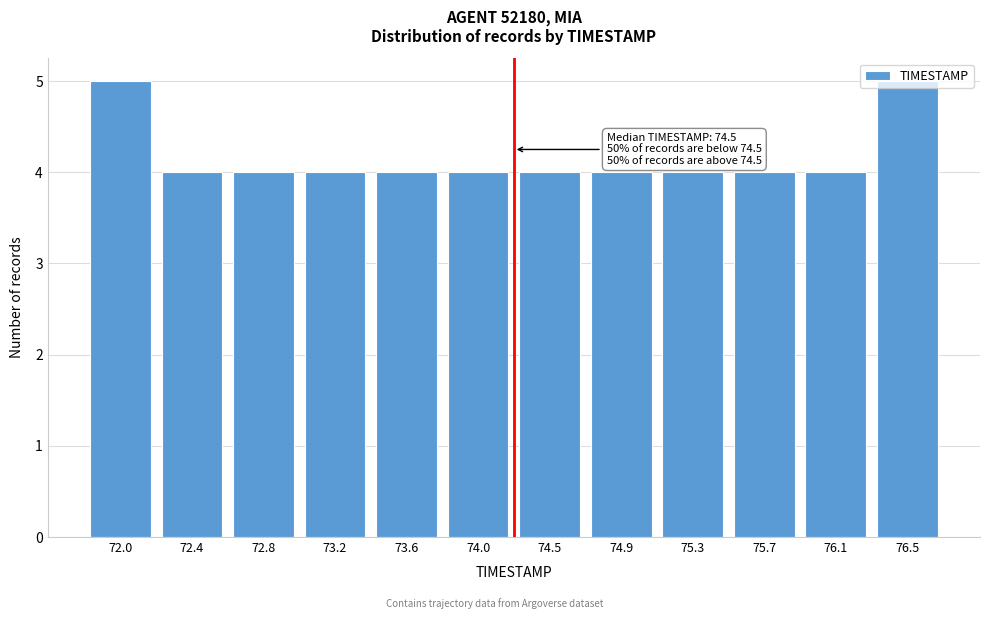

What is the minimum value shown in the chart?

4